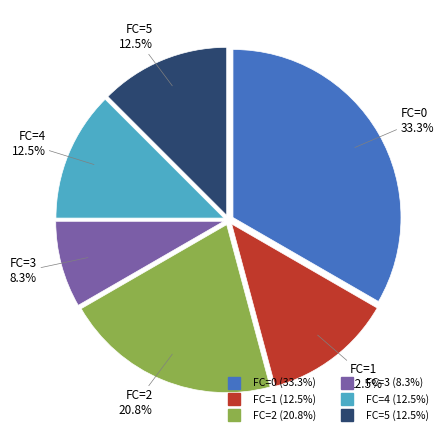

Is there a majority slice in this chart?

No